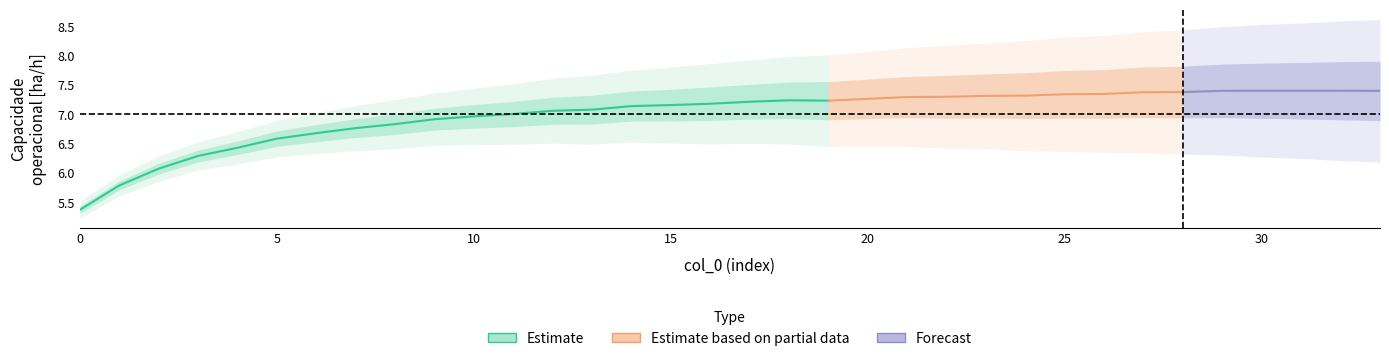

The Autonomia Projetada [h] series shows 1.2 at 28. True or false?

False